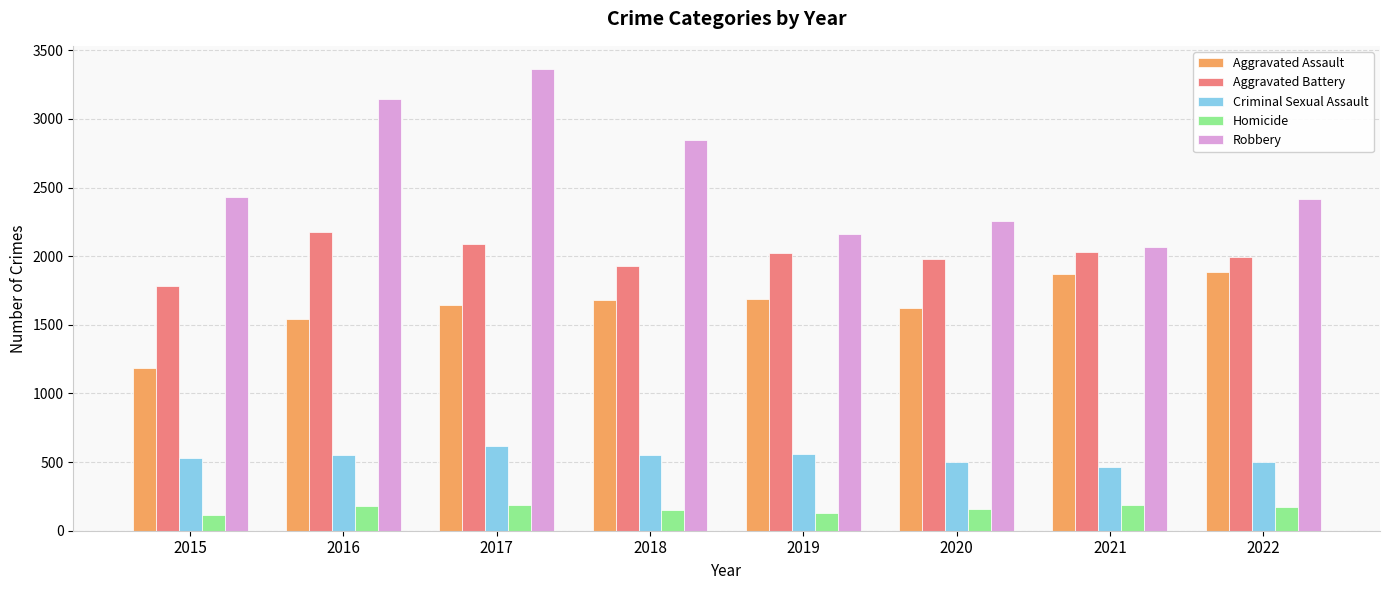

What value does the Aggravated Assault series have at 2016, to the nearest 10?

1540